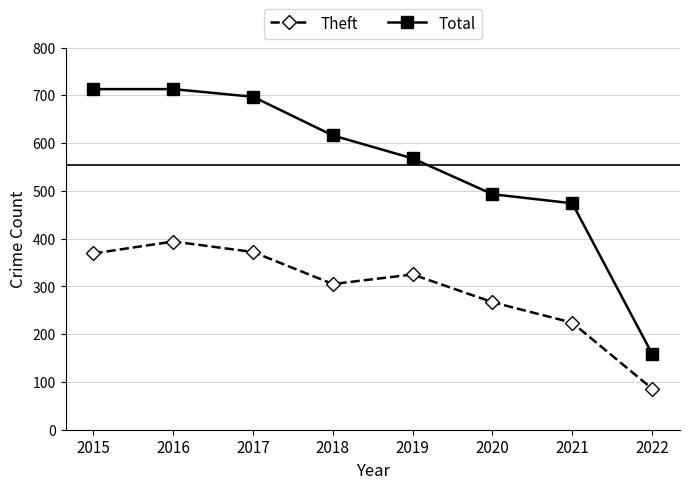

True or false: Total and Theft cross at least once.

False